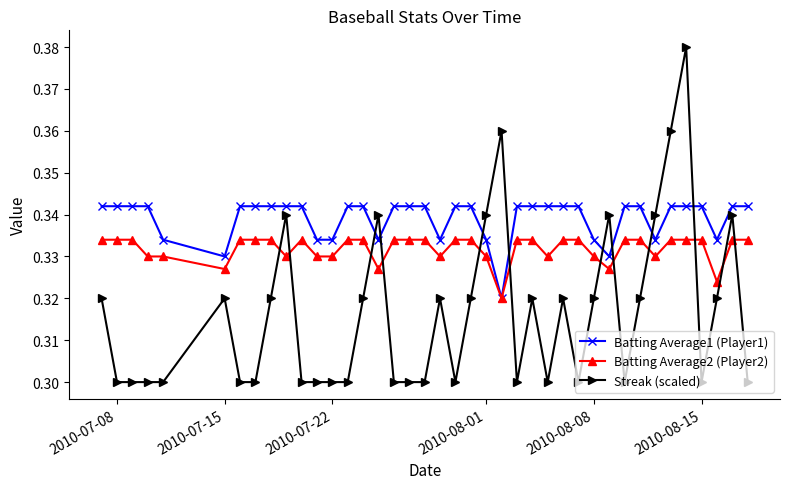

Which series has the widest spread of values?

Streak (scaled)